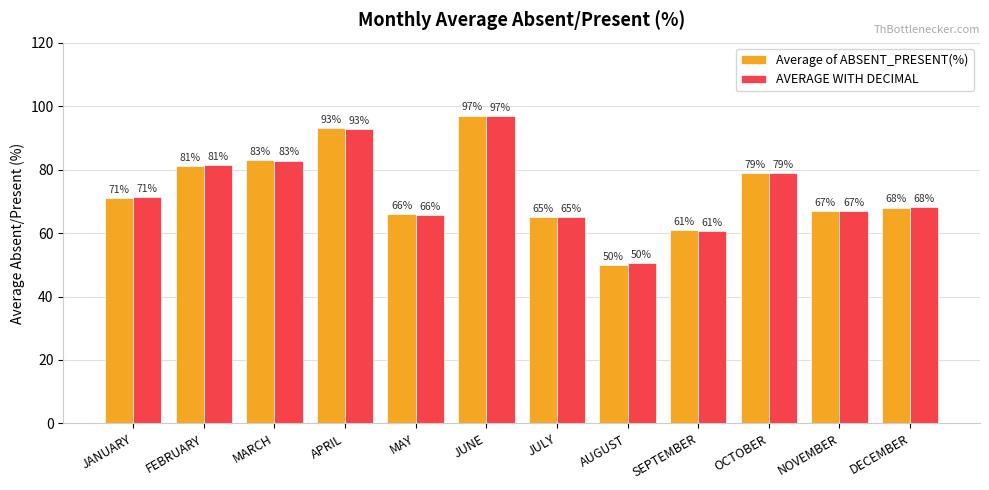

Where is Average of ABSENT_PRESENT(%) nearest to the value 73?

JANUARY